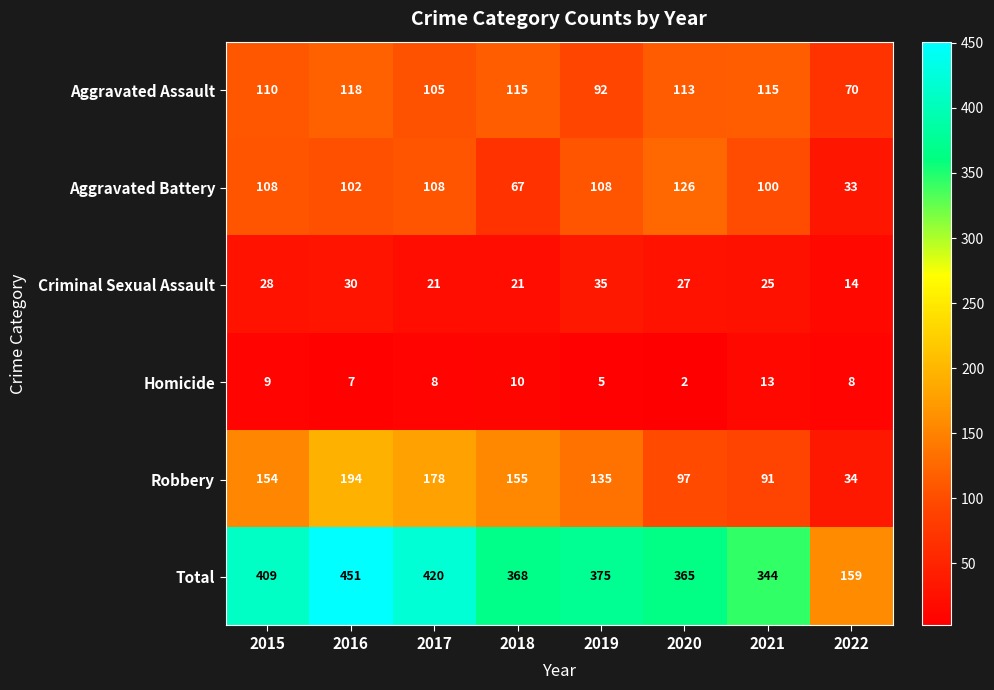

Read the Robbery value at 2018.

155